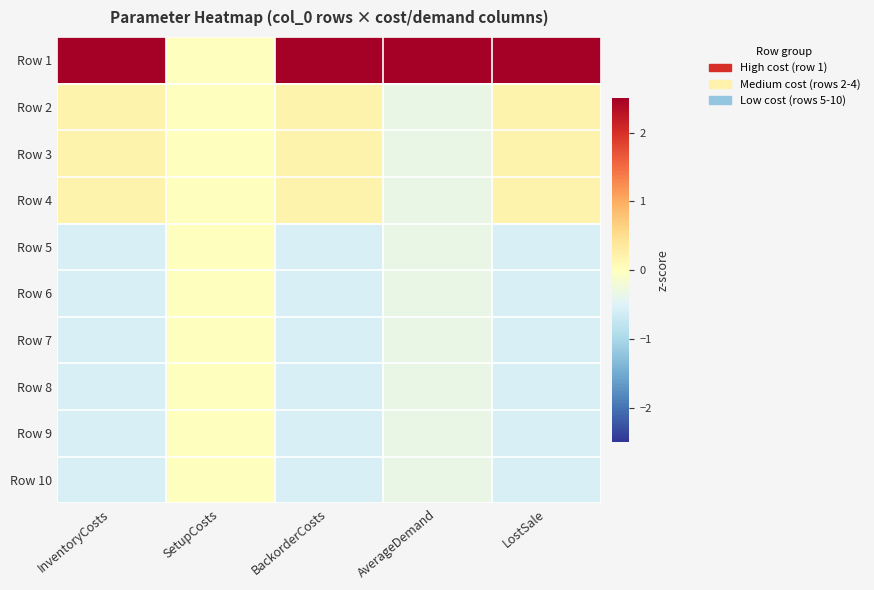

Reading right to left, extract all data points from this chart.

Row 1: LostSale=2.8	AverageDemand=3.0	BackorderCosts=2.8	SetupCosts=0.0	InventoryCosts=2.8
Row 2: LostSale=0.2	AverageDemand=-0.3	BackorderCosts=0.2	SetupCosts=0.0	InventoryCosts=0.2
Row 3: LostSale=0.2	AverageDemand=-0.3	BackorderCosts=0.2	SetupCosts=0.0	InventoryCosts=0.2
Row 4: LostSale=0.2	AverageDemand=-0.3	BackorderCosts=0.2	SetupCosts=0.0	InventoryCosts=0.2
Row 5: LostSale=-0.6	AverageDemand=-0.3	BackorderCosts=-0.6	SetupCosts=0.0	InventoryCosts=-0.6
Row 6: LostSale=-0.6	AverageDemand=-0.3	BackorderCosts=-0.6	SetupCosts=0.0	InventoryCosts=-0.6
Row 7: LostSale=-0.6	AverageDemand=-0.3	BackorderCosts=-0.6	SetupCosts=0.0	InventoryCosts=-0.6
Row 8: LostSale=-0.6	AverageDemand=-0.3	BackorderCosts=-0.6	SetupCosts=0.0	InventoryCosts=-0.6
Row 9: LostSale=-0.6	AverageDemand=-0.3	BackorderCosts=-0.6	SetupCosts=0.0	InventoryCosts=-0.6
Row 10: LostSale=-0.6	AverageDemand=-0.3	BackorderCosts=-0.6	SetupCosts=0.0	InventoryCosts=-0.6